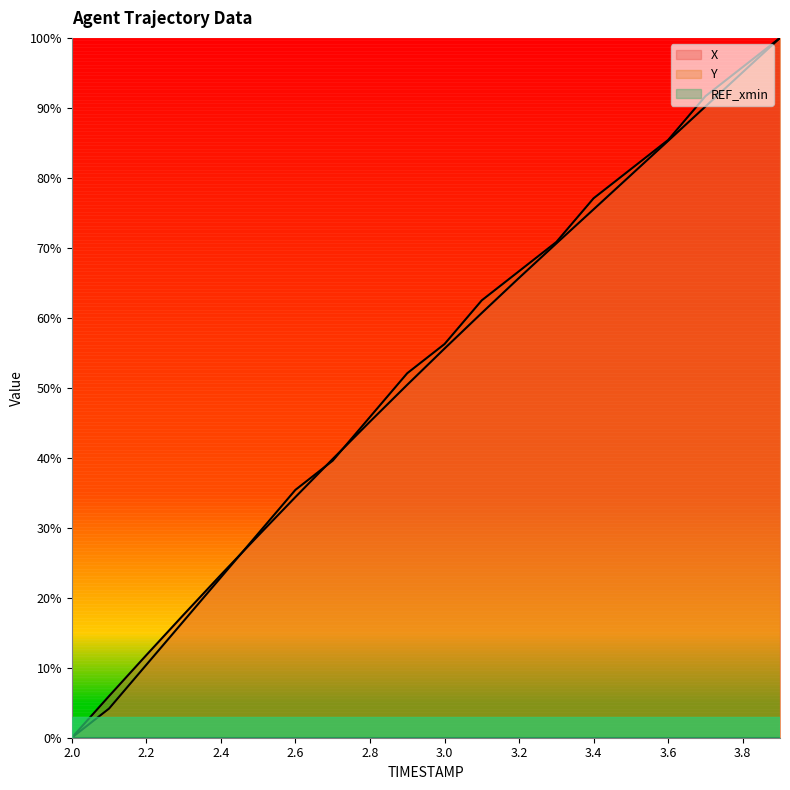

At how many categories does at least one series exceed 68?

7